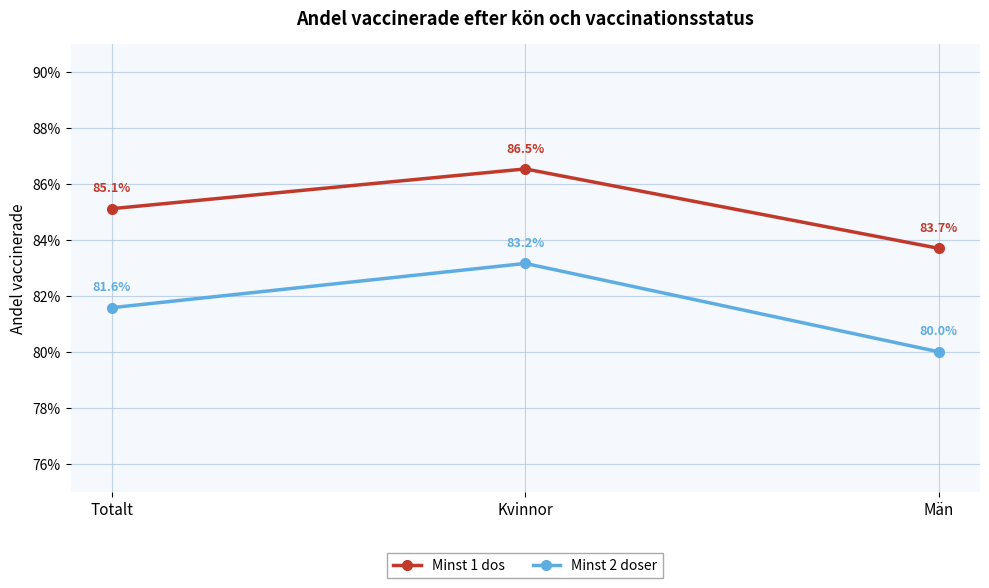

Between Totalt and Kvinnor, which series saw the biggest shift?

Minst 2 doser